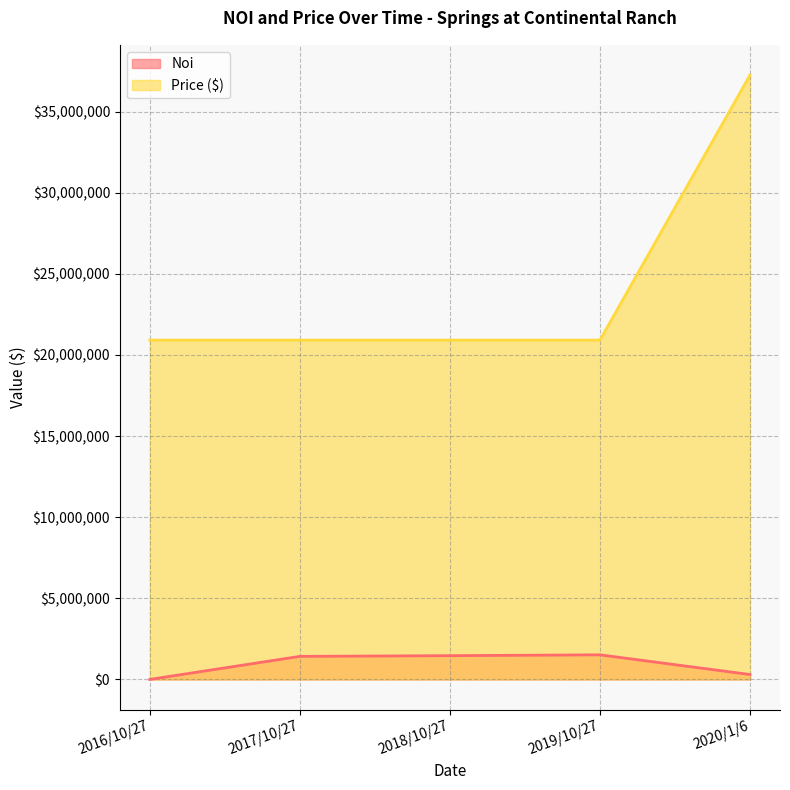

What is the average value of the Price ($) series?

24180000.0